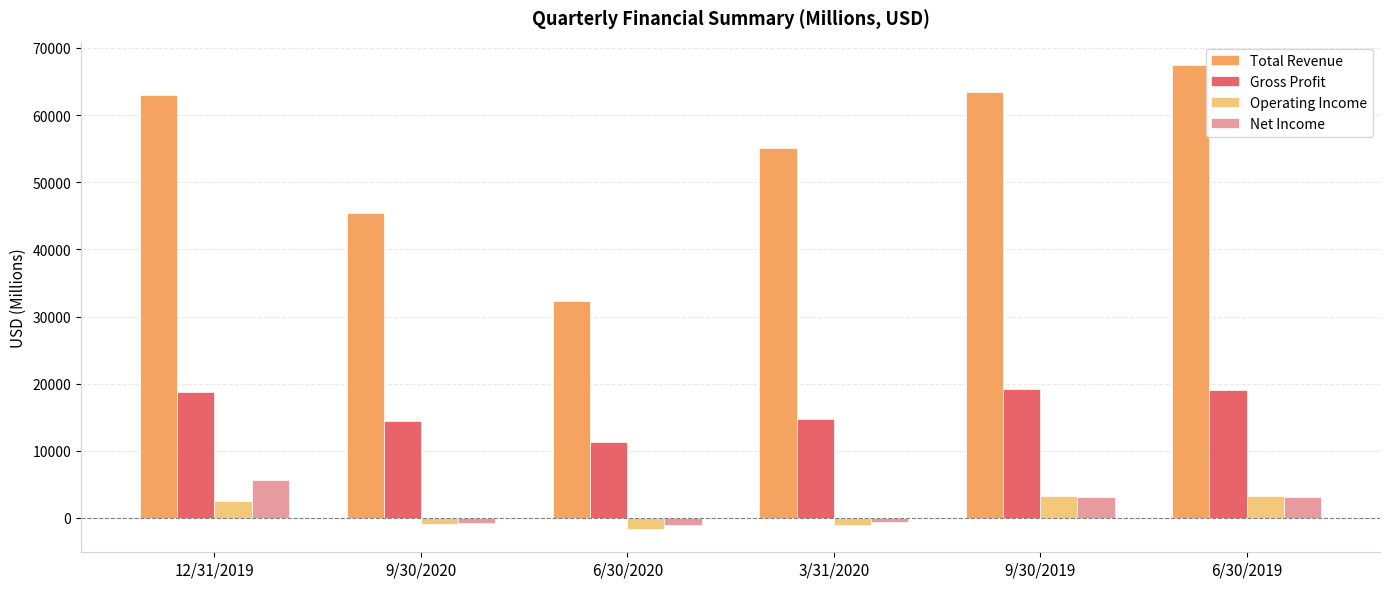

How many categories are shown in the chart?

6